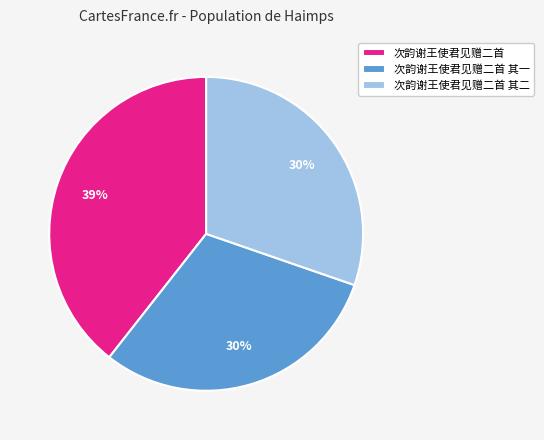

True or false: 次韵谢王使君见赠二首 其二 accounts for 38% of the total.

False